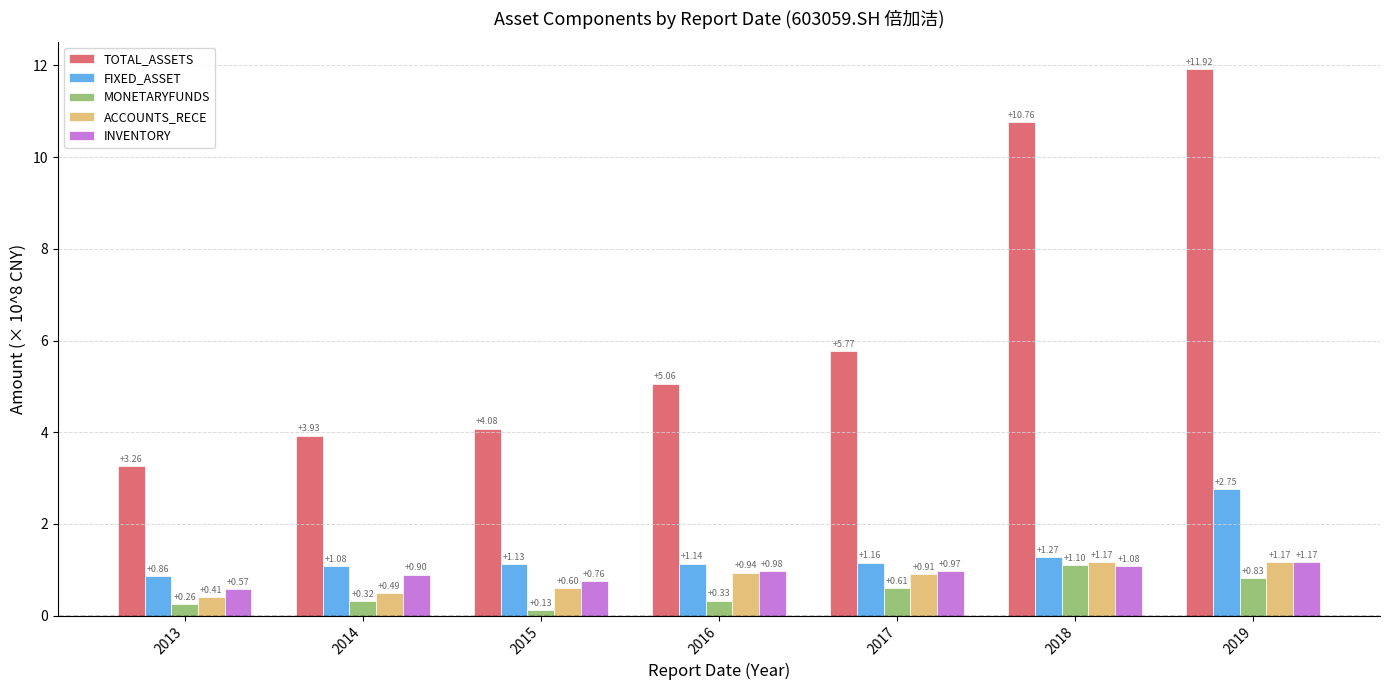

What is the difference between the maximum and minimum values in the FIXED_ASSET series?

1.9